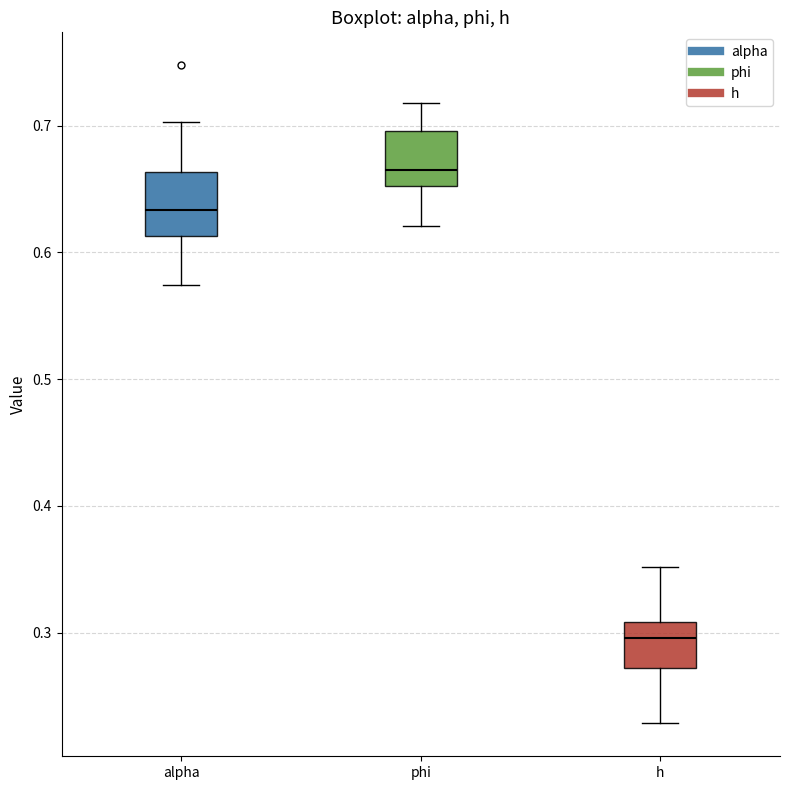

Where does the upper whisker of the box for h end on the y-axis? The values are not printed on the chart, so give them approximately, as read against the axis.

0.35